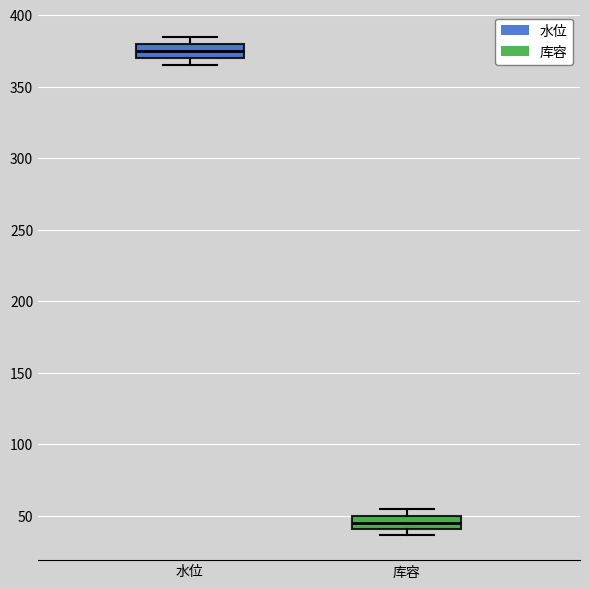

Reading left to right, read every box against the y-axis: the position of its median line, the range the box covers, and the ends of its whiskers. The values are not printed on the chart, so give them approximately, as read against the axis.

水位: median 375, box 370 to 380, whiskers 365 to 385
库容: median 45, box 40 to 50, whiskers 35 to 55